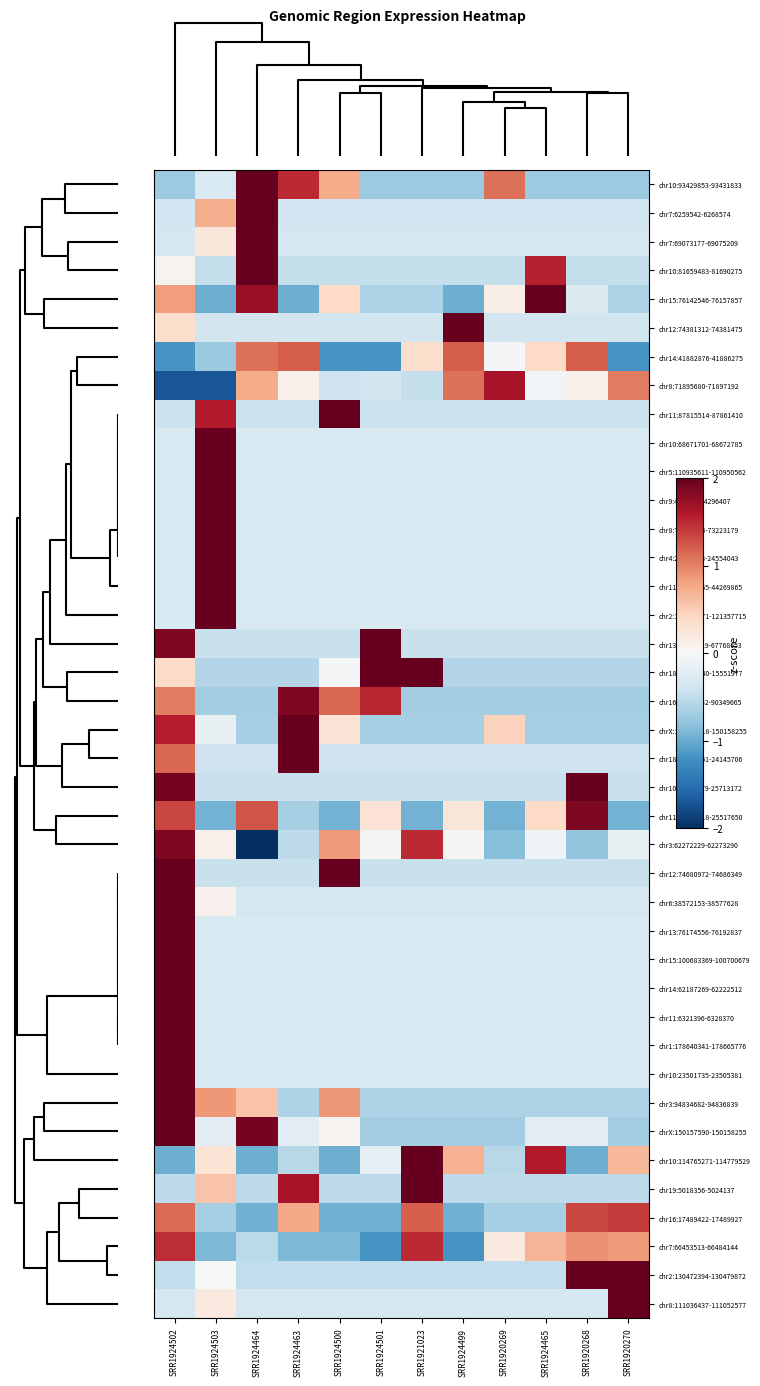

Reading left to right, list all the values displayed in this chart.

chr10:93429853-93431833: SRR1924502=-0.7	SRR1924503=-0.3	SRR1924464=2.1	SRR1924463=1.5	SRR1924500=0.7	SRR1924501=-0.7	SRR1921023=-0.7	SRR1924499=-0.7	SRR1920269=1.1	SRR1924465=-0.7	SRR1920268=-0.7	SRR1920270=-0.7
chr7:6259542-6268574: SRR1924502=-0.4	SRR1924503=0.7	SRR1924464=3.2	SRR1924463=-0.4	SRR1924500=-0.4	SRR1924501=-0.4	SRR1921023=-0.4	SRR1924499=-0.4	SRR1920269=-0.4	SRR1924465=-0.4	SRR1920268=-0.4	SRR1920270=-0.4
chr7:69073177-69075209: SRR1924502=-0.3	SRR1924503=0.2	SRR1924464=3.3	SRR1924463=-0.3	SRR1924500=-0.3	SRR1924501=-0.3	SRR1921023=-0.3	SRR1924499=-0.3	SRR1920269=-0.3	SRR1924465=-0.3	SRR1920268=-0.3	SRR1920270=-0.3
chr10:81659483-81690275: SRR1924502=0.1	SRR1924503=-0.5	SRR1924464=2.7	SRR1924463=-0.5	SRR1924500=-0.5	SRR1924501=-0.5	SRR1921023=-0.5	SRR1924499=-0.5	SRR1920269=-0.5	SRR1924465=1.5	SRR1920268=-0.5	SRR1920270=-0.5
chr15:76142546-76157857: SRR1924502=0.8	SRR1924503=-1.0	SRR1924464=1.7	SRR1924463=-1.0	SRR1924500=0.4	SRR1924501=-0.6	SRR1921023=-0.6	SRR1924499=-1.0	SRR1920269=0.1	SRR1924465=2.0	SRR1920268=-0.3	SRR1920270=-0.6
chr12:74381312-74381475: SRR1924502=0.4	SRR1924503=-0.4	SRR1924464=-0.4	SRR1924463=-0.4	SRR1924500=-0.4	SRR1924501=-0.4	SRR1921023=-0.4	SRR1924499=3.3	SRR1920269=-0.4	SRR1924465=-0.4	SRR1920268=-0.4	SRR1920270=-0.4
chr14:41882876-41886275: SRR1924502=-1.2	SRR1924503=-0.7	SRR1924464=1.1	SRR1924463=1.2	SRR1924500=-1.2	SRR1924501=-1.2	SRR1921023=0.3	SRR1924499=1.2	SRR1920269=-0.0	SRR1924465=0.4	SRR1920268=1.2	SRR1920270=-1.2
chr8:71895680-71897192: SRR1924502=-1.7	SRR1924503=-1.7	SRR1924464=0.7	SRR1924463=0.1	SRR1924500=-0.4	SRR1924501=-0.4	SRR1921023=-0.5	SRR1924499=1.1	SRR1920269=1.6	SRR1924465=-0.1	SRR1920268=0.1	SRR1920270=1.0
chr11:87815514-87861410: SRR1924502=-0.4	SRR1924503=1.6	SRR1924464=-0.4	SRR1924463=-0.4	SRR1924500=2.8	SRR1924501=-0.4	SRR1921023=-0.4	SRR1924499=-0.4	SRR1920269=-0.4	SRR1924465=-0.4	SRR1920268=-0.4	SRR1920270=-0.4
chr10:68671701-68672785: SRR1924502=-0.3	SRR1924503=3.3	SRR1924464=-0.3	SRR1924463=-0.3	SRR1924500=-0.3	SRR1924501=-0.3	SRR1921023=-0.3	SRR1924499=-0.3	SRR1920269=-0.3	SRR1924465=-0.3	SRR1920268=-0.3	SRR1920270=-0.3
chr5:110935611-110950562: SRR1924502=-0.3	SRR1924503=3.3	SRR1924464=-0.3	SRR1924463=-0.3	SRR1924500=-0.3	SRR1924501=-0.3	SRR1921023=-0.3	SRR1924499=-0.3	SRR1920269=-0.3	SRR1924465=-0.3	SRR1920268=-0.3	SRR1920270=-0.3
chr9:4287955-4296407: SRR1924502=-0.3	SRR1924503=3.3	SRR1924464=-0.3	SRR1924463=-0.3	SRR1924500=-0.3	SRR1924501=-0.3	SRR1921023=-0.3	SRR1924499=-0.3	SRR1920269=-0.3	SRR1924465=-0.3	SRR1920268=-0.3	SRR1920270=-0.3
chr8:73217384-73223179: SRR1924502=-0.3	SRR1924503=3.3	SRR1924464=-0.3	SRR1924463=-0.3	SRR1924500=-0.3	SRR1924501=-0.3	SRR1921023=-0.3	SRR1924499=-0.3	SRR1920269=-0.3	SRR1924465=-0.3	SRR1920268=-0.3	SRR1920270=-0.3
chr4:24537833-24554043: SRR1924502=-0.3	SRR1924503=3.3	SRR1924464=-0.3	SRR1924463=-0.3	SRR1924500=-0.3	SRR1924501=-0.3	SRR1921023=-0.3	SRR1924499=-0.3	SRR1920269=-0.3	SRR1924465=-0.3	SRR1920268=-0.3	SRR1920270=-0.3
chr11:44259755-44269865: SRR1924502=-0.3	SRR1924503=3.3	SRR1924464=-0.3	SRR1924463=-0.3	SRR1924500=-0.3	SRR1924501=-0.3	SRR1921023=-0.3	SRR1924499=-0.3	SRR1920269=-0.3	SRR1924465=-0.3	SRR1920268=-0.3	SRR1920270=-0.3
chr2:121317871-121357715: SRR1924502=-0.3	SRR1924503=3.3	SRR1924464=-0.3	SRR1924463=-0.3	SRR1924500=-0.3	SRR1924501=-0.3	SRR1921023=-0.3	SRR1924499=-0.3	SRR1920269=-0.3	SRR1924465=-0.3	SRR1920268=-0.3	SRR1920270=-0.3
chr13:67760419-67768653: SRR1924502=1.9	SRR1924503=-0.4	SRR1924464=-0.4	SRR1924463=-0.4	SRR1924500=-0.4	SRR1924501=2.6	SRR1921023=-0.4	SRR1924499=-0.4	SRR1920269=-0.4	SRR1924465=-0.4	SRR1920268=-0.4	SRR1920270=-0.4
chr18:15520240-15551977: SRR1924502=0.4	SRR1924503=-0.6	SRR1924464=-0.6	SRR1924463=-0.6	SRR1924500=-0.0	SRR1924501=2.1	SRR1921023=2.2	SRR1924499=-0.6	SRR1920269=-0.6	SRR1924465=-0.6	SRR1920268=-0.6	SRR1920270=-0.6
chr16:90344352-90349665: SRR1924502=1.0	SRR1924503=-0.7	SRR1924464=-0.7	SRR1924463=1.9	SRR1924500=1.1	SRR1924501=1.5	SRR1921023=-0.7	SRR1924499=-0.7	SRR1920269=-0.7	SRR1924465=-0.7	SRR1920268=-0.7	SRR1920270=-0.7
chrX:150157518-150158255: SRR1924502=1.6	SRR1924503=-0.1	SRR1924464=-0.7	SRR1924463=2.5	SRR1924500=0.3	SRR1924501=-0.7	SRR1921023=-0.7	SRR1924499=-0.7	SRR1920269=0.5	SRR1924465=-0.7	SRR1920268=-0.7	SRR1920270=-0.7
chr18:24110661-24145706: SRR1924502=1.1	SRR1924503=-0.4	SRR1924464=-0.4	SRR1924463=3.0	SRR1924500=-0.4	SRR1924501=-0.4	SRR1921023=-0.4	SRR1924499=-0.4	SRR1920269=-0.4	SRR1924465=-0.4	SRR1920268=-0.4	SRR1920270=-0.4
chr10:25634379-25713172: SRR1924502=1.9	SRR1924503=-0.4	SRR1924464=-0.4	SRR1924463=-0.4	SRR1924500=-0.4	SRR1924501=-0.4	SRR1921023=-0.4	SRR1924499=-0.4	SRR1920269=-0.4	SRR1924465=-0.4	SRR1920268=2.5	SRR1920270=-0.4
chr11:25504018-25517650: SRR1924502=1.3	SRR1924503=-0.9	SRR1924464=1.3	SRR1924463=-0.7	SRR1924500=-0.9	SRR1924501=0.3	SRR1921023=-0.9	SRR1924499=0.2	SRR1920269=-0.9	SRR1924465=0.4	SRR1920268=1.9	SRR1920270=-0.9
chr3:62272229-62273290: SRR1924502=1.9	SRR1924503=0.1	SRR1924464=-2.0	SRR1924463=-0.5	SRR1924500=0.8	SRR1924501=0.0	SRR1921023=1.5	SRR1924499=0.0	SRR1920269=-0.9	SRR1924465=-0.1	SRR1920268=-0.8	SRR1920270=-0.1
chr12:74680972-74686349: SRR1924502=2.4	SRR1924503=-0.4	SRR1924464=-0.4	SRR1924463=-0.4	SRR1924500=2.1	SRR1924501=-0.4	SRR1921023=-0.4	SRR1924499=-0.4	SRR1920269=-0.4	SRR1924465=-0.4	SRR1920268=-0.4	SRR1920270=-0.4
chr6:38572153-38577628: SRR1924502=3.3	SRR1924503=0.1	SRR1924464=-0.3	SRR1924463=-0.3	SRR1924500=-0.3	SRR1924501=-0.3	SRR1921023=-0.3	SRR1924499=-0.3	SRR1920269=-0.3	SRR1924465=-0.3	SRR1920268=-0.3	SRR1920270=-0.3
chr13:76174556-76192837: SRR1924502=3.3	SRR1924503=-0.3	SRR1924464=-0.3	SRR1924463=-0.3	SRR1924500=-0.3	SRR1924501=-0.3	SRR1921023=-0.3	SRR1924499=-0.3	SRR1920269=-0.3	SRR1924465=-0.3	SRR1920268=-0.3	SRR1920270=-0.3
chr15:100683369-100700679: SRR1924502=3.3	SRR1924503=-0.3	SRR1924464=-0.3	SRR1924463=-0.3	SRR1924500=-0.3	SRR1924501=-0.3	SRR1921023=-0.3	SRR1924499=-0.3	SRR1920269=-0.3	SRR1924465=-0.3	SRR1920268=-0.3	SRR1920270=-0.3
chr14:62187269-62222512: SRR1924502=3.3	SRR1924503=-0.3	SRR1924464=-0.3	SRR1924463=-0.3	SRR1924500=-0.3	SRR1924501=-0.3	SRR1921023=-0.3	SRR1924499=-0.3	SRR1920269=-0.3	SRR1924465=-0.3	SRR1920268=-0.3	SRR1920270=-0.3
chr11:6321396-6328370: SRR1924502=3.3	SRR1924503=-0.3	SRR1924464=-0.3	SRR1924463=-0.3	SRR1924500=-0.3	SRR1924501=-0.3	SRR1921023=-0.3	SRR1924499=-0.3	SRR1920269=-0.3	SRR1924465=-0.3	SRR1920268=-0.3	SRR1920270=-0.3
chr1:178640341-178665776: SRR1924502=3.3	SRR1924503=-0.3	SRR1924464=-0.3	SRR1924463=-0.3	SRR1924500=-0.3	SRR1924501=-0.3	SRR1921023=-0.3	SRR1924499=-0.3	SRR1920269=-0.3	SRR1924465=-0.3	SRR1920268=-0.3	SRR1920270=-0.3
chr10:23501735-23505381: SRR1924502=3.3	SRR1924503=-0.3	SRR1924464=-0.3	SRR1924463=-0.3	SRR1924500=-0.3	SRR1924501=-0.3	SRR1921023=-0.3	SRR1924499=-0.3	SRR1920269=-0.3	SRR1924465=-0.3	SRR1920268=-0.3	SRR1920270=-0.3
chr3:94834682-94836839: SRR1924502=2.7	SRR1924503=0.9	SRR1924464=0.6	SRR1924463=-0.6	SRR1924500=0.9	SRR1924501=-0.6	SRR1921023=-0.6	SRR1924499=-0.6	SRR1920269=-0.6	SRR1924465=-0.6	SRR1920268=-0.6	SRR1920270=-0.6
chrX:150157590-150158255: SRR1924502=2.4	SRR1924503=-0.2	SRR1924464=1.9	SRR1924463=-0.2	SRR1924500=0.1	SRR1924501=-0.7	SRR1921023=-0.7	SRR1924499=-0.7	SRR1920269=-0.7	SRR1924465=-0.2	SRR1920268=-0.2	SRR1920270=-0.7
chr10:114765271-114779529: SRR1924502=-1.0	SRR1924503=0.3	SRR1924464=-1.0	SRR1924463=-0.5	SRR1924500=-1.0	SRR1924501=-0.2	SRR1921023=2.0	SRR1924499=0.7	SRR1920269=-0.5	SRR1924465=1.6	SRR1920268=-1.0	SRR1920270=0.7
chr19:5018356-5024137: SRR1924502=-0.5	SRR1924503=0.6	SRR1924464=-0.5	SRR1924463=1.7	SRR1924500=-0.5	SRR1924501=-0.5	SRR1921023=2.5	SRR1924499=-0.5	SRR1920269=-0.5	SRR1924465=-0.5	SRR1920268=-0.5	SRR1920270=-0.5
chr16:17489422-17489927: SRR1924502=1.1	SRR1924503=-0.7	SRR1924464=-1.0	SRR1924463=0.8	SRR1924500=-1.0	SRR1924501=-1.0	SRR1921023=1.2	SRR1924499=-1.0	SRR1920269=-0.7	SRR1924465=-0.7	SRR1920268=1.3	SRR1920270=1.4
chr7:66453513-66484144: SRR1924502=1.5	SRR1924503=-0.9	SRR1924464=-0.5	SRR1924463=-0.9	SRR1924500=-0.9	SRR1924501=-1.2	SRR1921023=1.5	SRR1924499=-1.2	SRR1920269=0.2	SRR1924465=0.7	SRR1920268=0.9	SRR1920270=0.8
chr2:130472394-130479872: SRR1924502=-0.5	SRR1924503=0.0	SRR1924464=-0.5	SRR1924463=-0.5	SRR1924500=-0.5	SRR1924501=-0.5	SRR1921023=-0.5	SRR1924499=-0.5	SRR1920269=-0.5	SRR1924465=-0.5	SRR1920268=2.1	SRR1920270=2.3
chr8:111036437-111052577: SRR1924502=-0.3	SRR1924503=0.2	SRR1924464=-0.3	SRR1924463=-0.3	SRR1924500=-0.3	SRR1924501=-0.3	SRR1921023=-0.3	SRR1924499=-0.3	SRR1920269=-0.3	SRR1924465=-0.3	SRR1920268=-0.3	SRR1920270=3.3